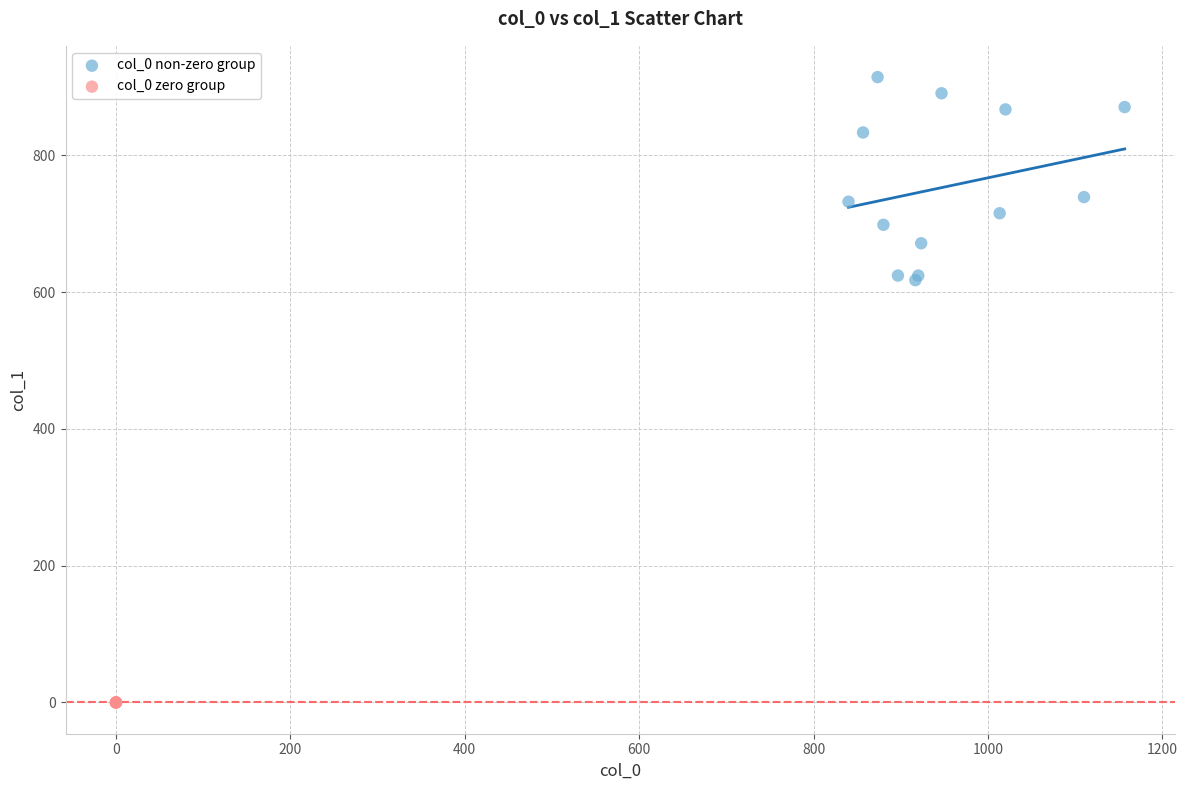

What are all the series names shown in the legend?

col_0 non-zero group, col_0 zero group